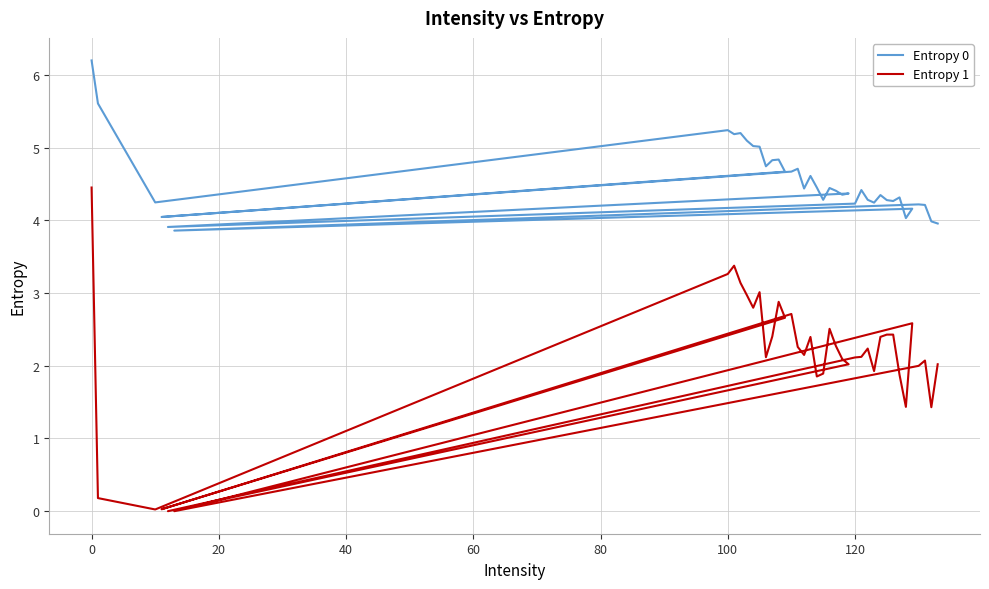

True or false: Entropy 0 and Entropy 1 intersect in this chart.

False